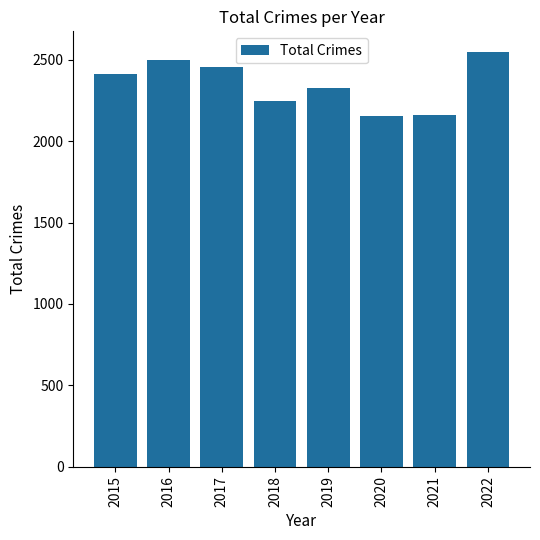

What is the difference between the second highest and second lowest values?

339